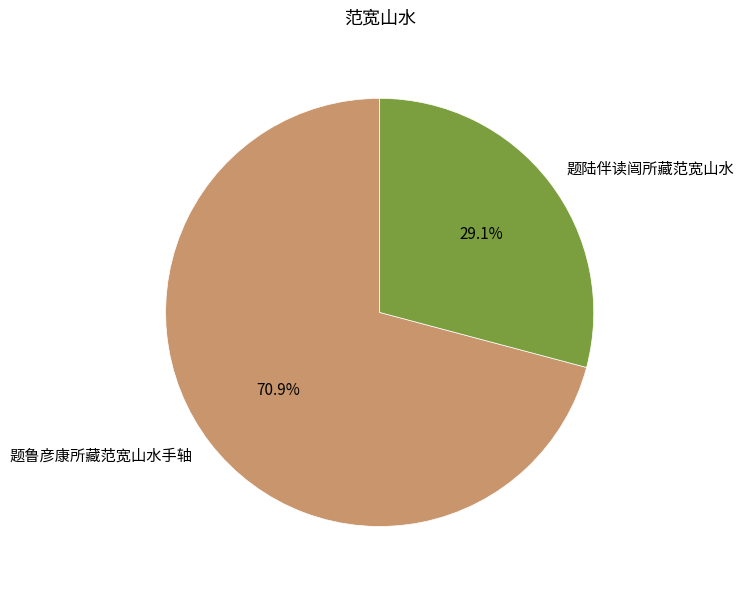

Rank the categories by value from lowest to highest.

题陆伴读闿所藏范宽山水, 题鲁彦康所藏范宽山水手轴